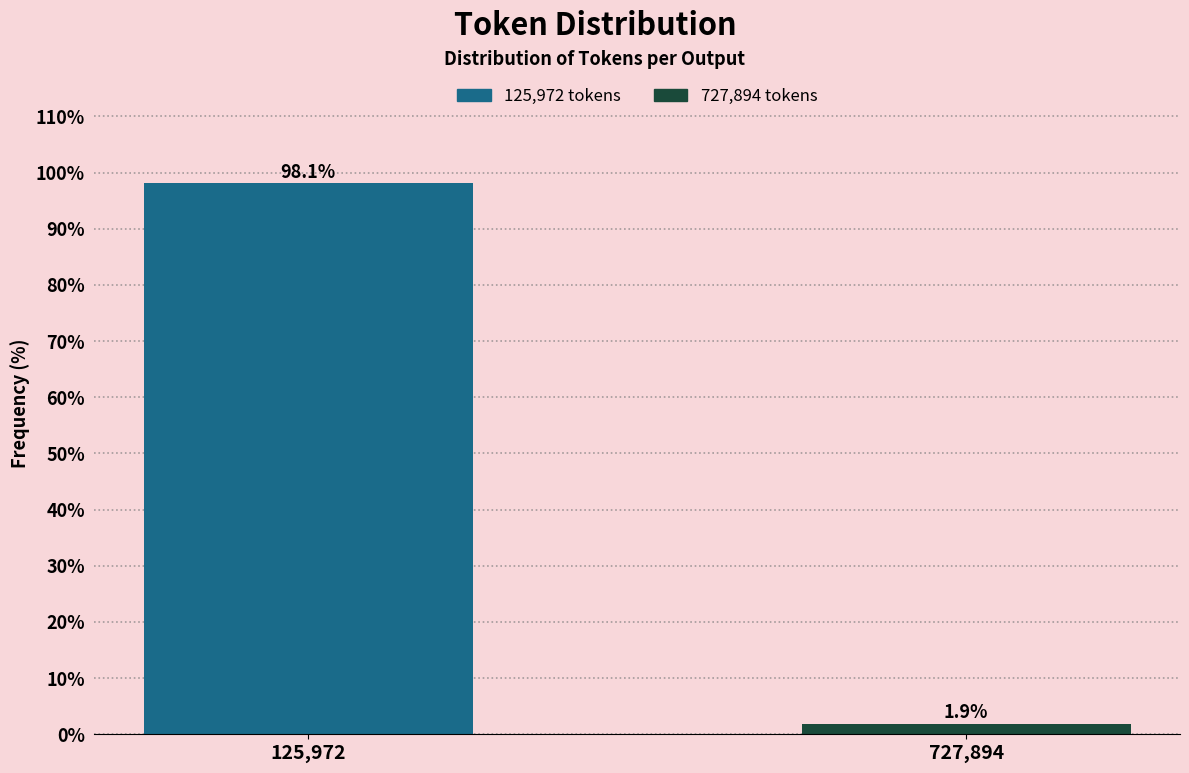

Reading left to right, what are all the values shown in this chart?

98.1	1.9